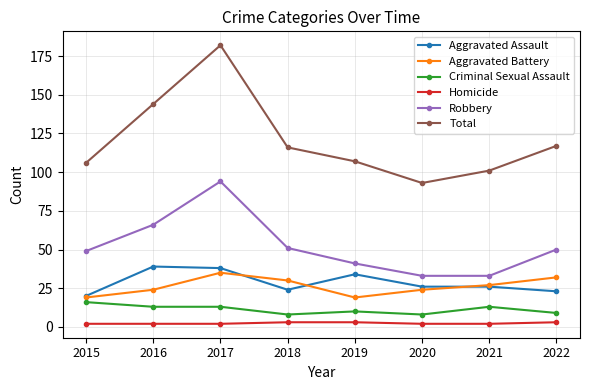

Which series has the largest range (max minus min)?

Total